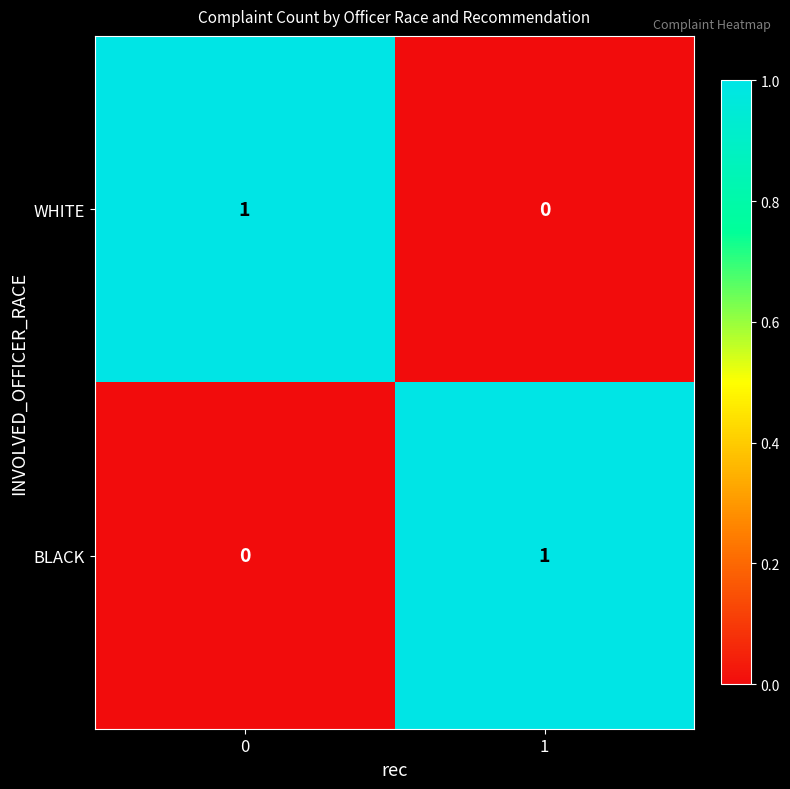

Is the value of BLACK at 1 greater than the value of WHITE at 1?

Yes